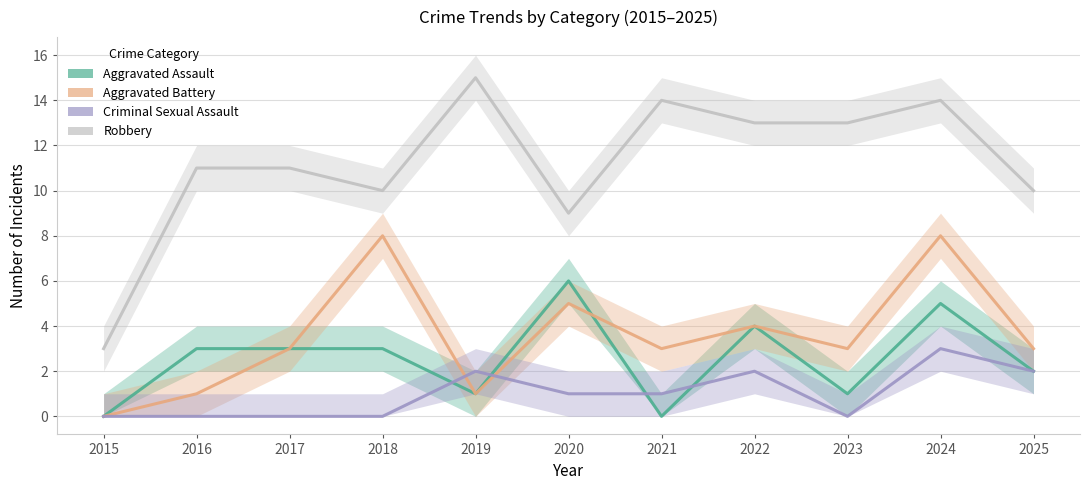

True or false: Criminal Sexual Assault and Robbery intersect in this chart.

False